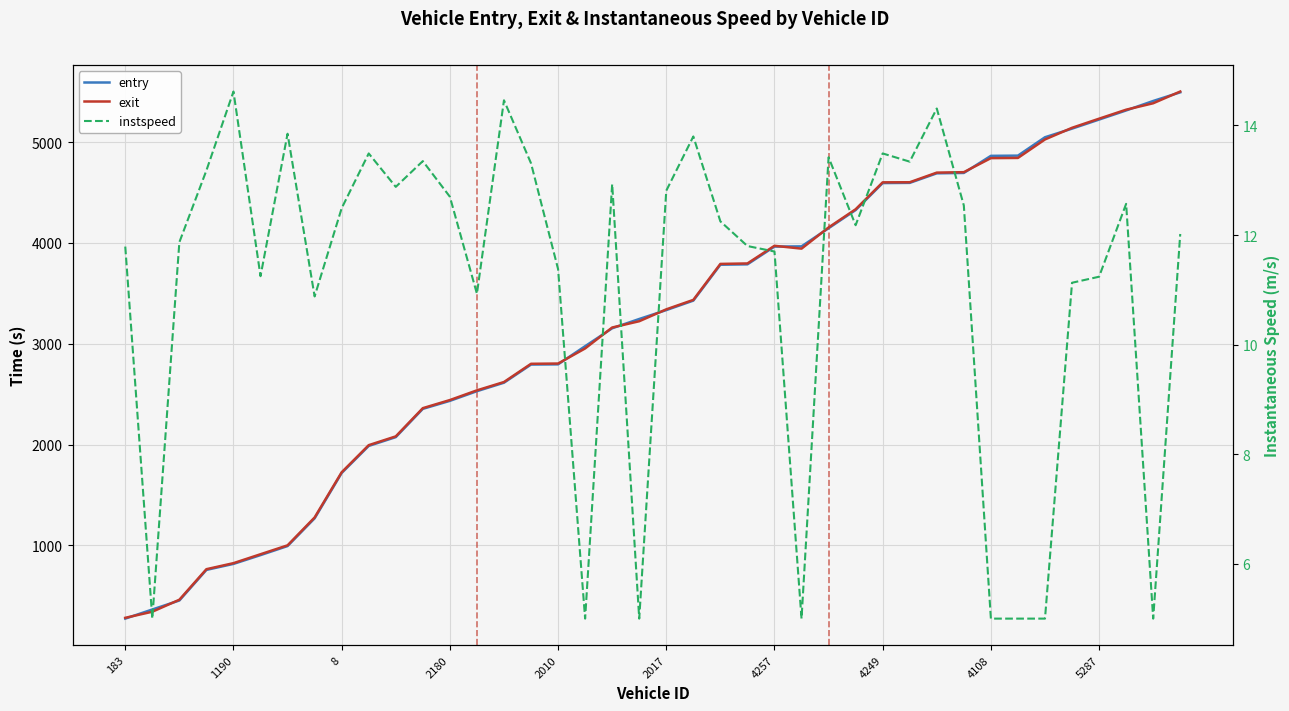

Reading left to right, transcribe all the data shown in this chart.

entry: 273.9	364.4	453.7	757.1	816.7	903.8	993.7	1268.5	1718.2	1986.7	2074.0	2354.4	2433.8	2529.6	2613.7	2793.7	2795.8	2975.8	3153.6	3245.7	3333.9	3428.0	3784.0	3787.8	3963.8	3965.9	4146.0	4326.2	4593.7	4595.8	4690.5	4694.2	4863.8	4865.9	5048.2	5133.7	5223.8	5314.1	5408.0	5493.9
exit: 281.8	342.3	461.2	764.1	824.0	912.5	1000.7	1277.1	1725.5	1994.3	2081.3	2361.3	2441.7	2537.9	2620.5	2801.3	2803.8	2953.6	3161.2	3223.5	3341.4	3435.1	3791.9	3796.5	3971.7	3943.5	4153.4	4333.9	4601.1	4602.0	4697.4	4701.9	4841.1	4843.1	5026.5	5141.9	5232.3	5321.5	5385.4	5501.7
instspeed: 11.8	5.0	11.9	13.2	14.6	11.2	13.8	10.9	12.5	13.5	12.9	13.3	12.7	10.9	14.5	13.3	11.4	5.0	12.9	5.0	12.8	13.8	12.2	11.8	11.7	5.0	13.4	12.2	13.5	13.3	14.3	12.5	5.0	5.0	5.0	11.1	11.2	12.6	5.0	12.0